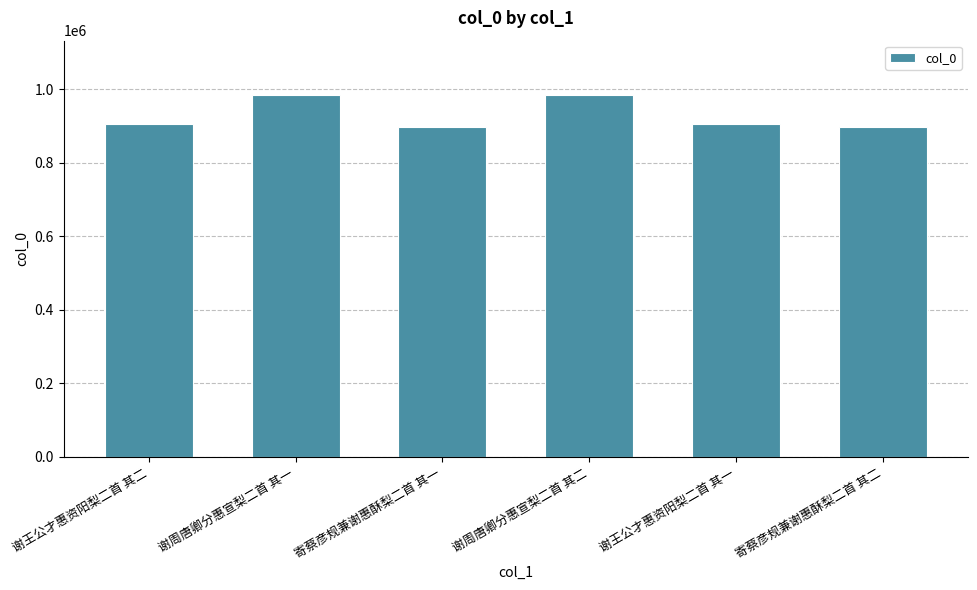

The value at 寄蔡彦规兼谢惠酥梨二首 其一 is 470861. True or false?

False